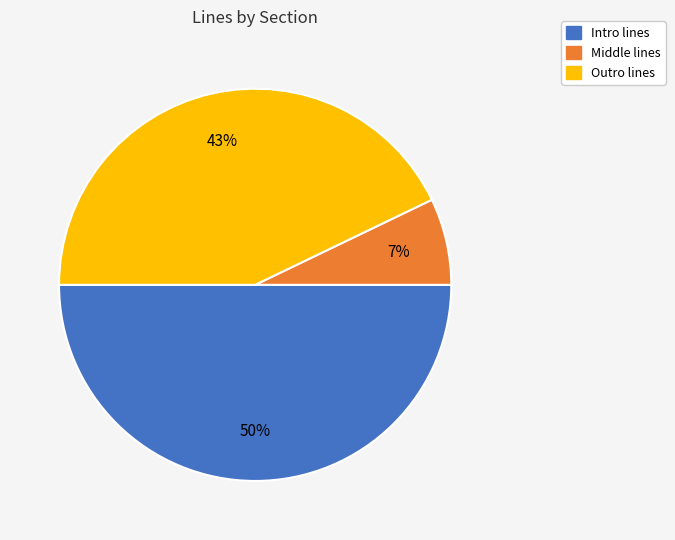

Do Intro and Middle together represent more than half of the pie?

Yes